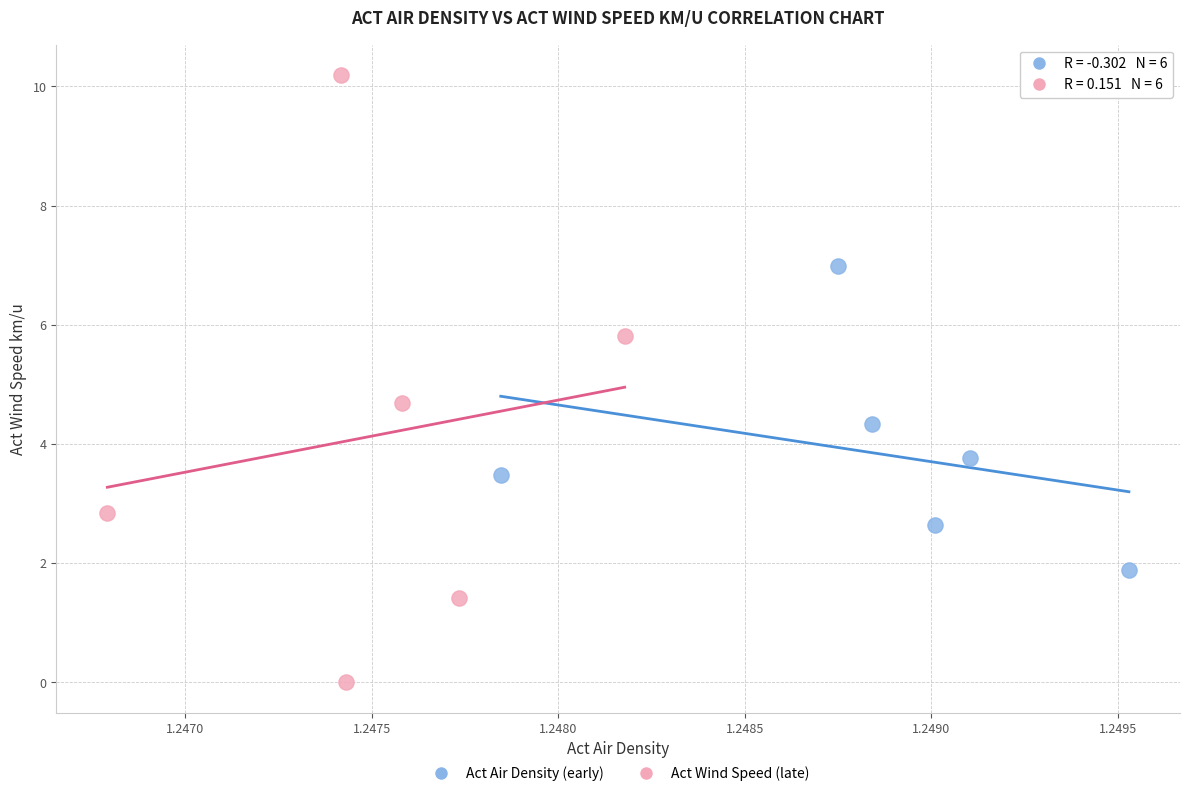

Which series contains the highest Y value?

Act Wind Speed (late)